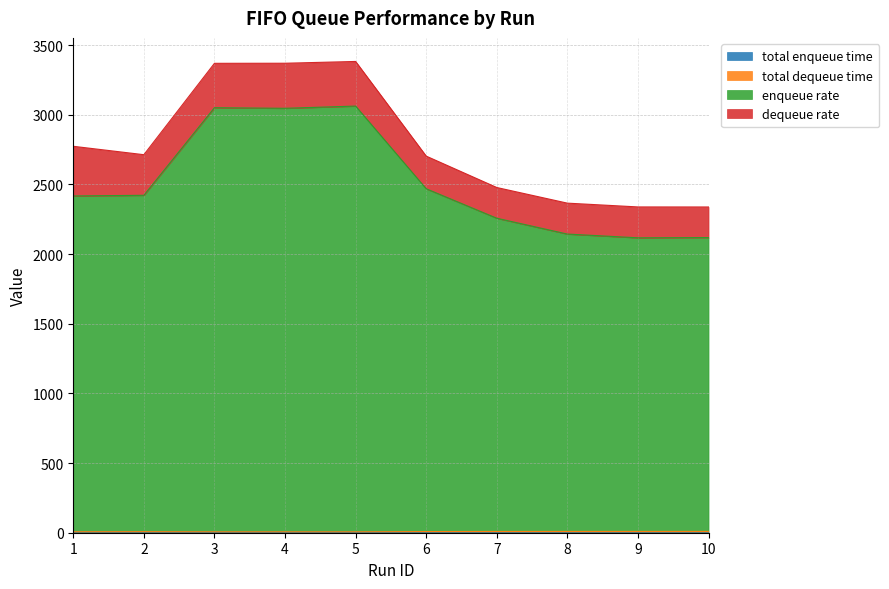

Does the chart display data point markers on the line(s)?

No